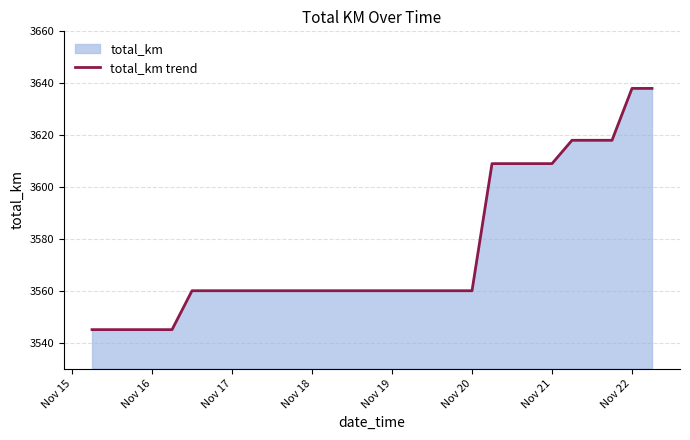

Approximately how many times larger is the value at Nov 21 compared to Nov 19?

1.0